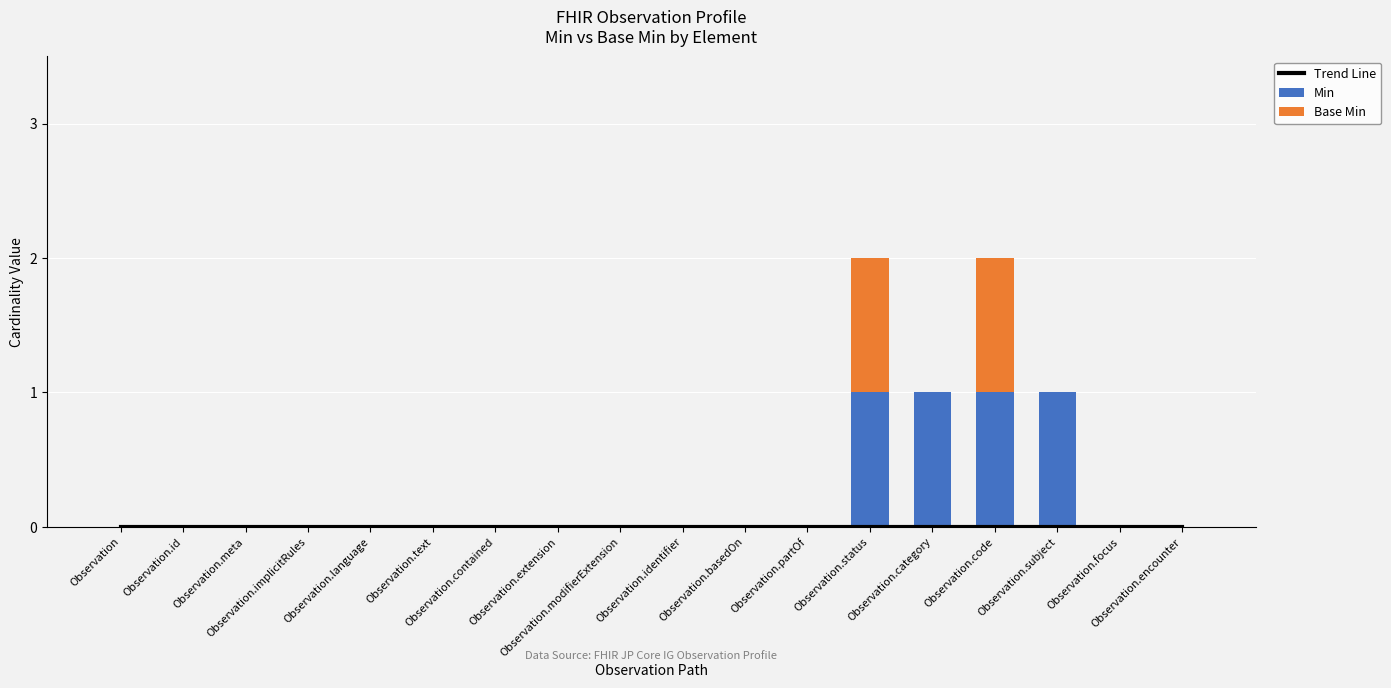

Reading left to right, what are all the values shown in this chart?

Trend Line: 0	0	0	0	0	0	0	0	0	0	0	0	0	0	0	0	0	0
Min: 0	0	0	0	0	0	0	0	0	0	0	0	1	1	1	1	0	0
Base Min: 0	0	0	0	0	0	0	0	0	0	0	0	1	0	1	0	0	0